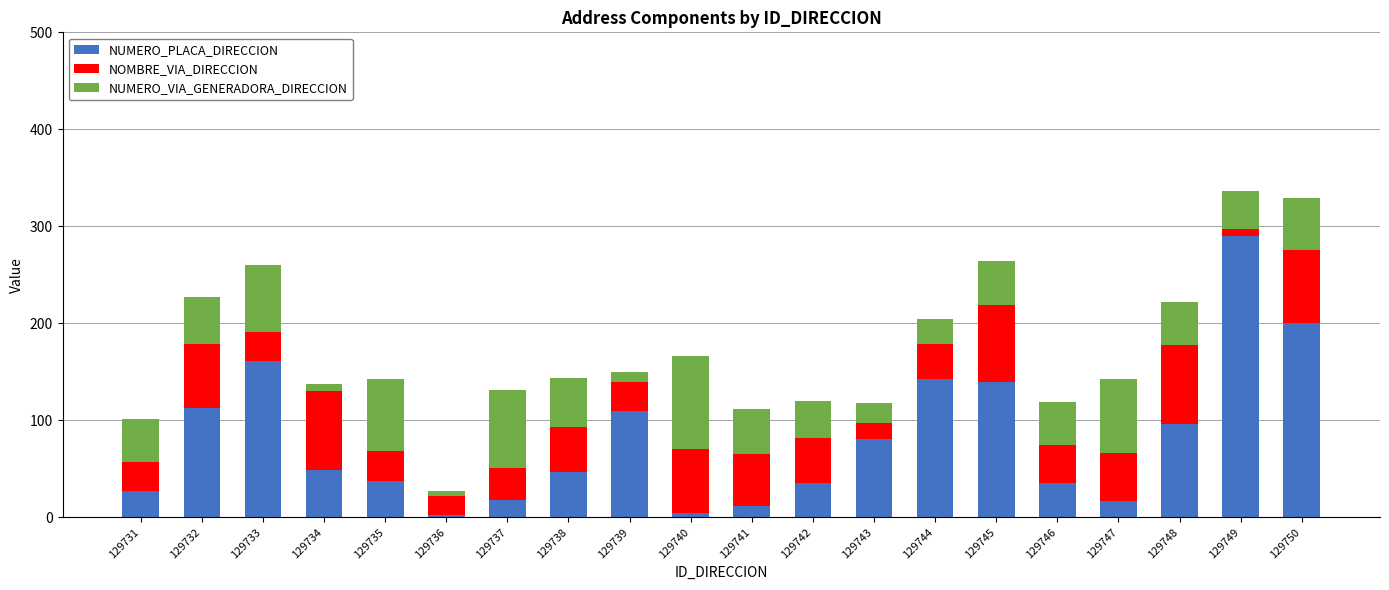

What is the total value across all series at 129741?

112